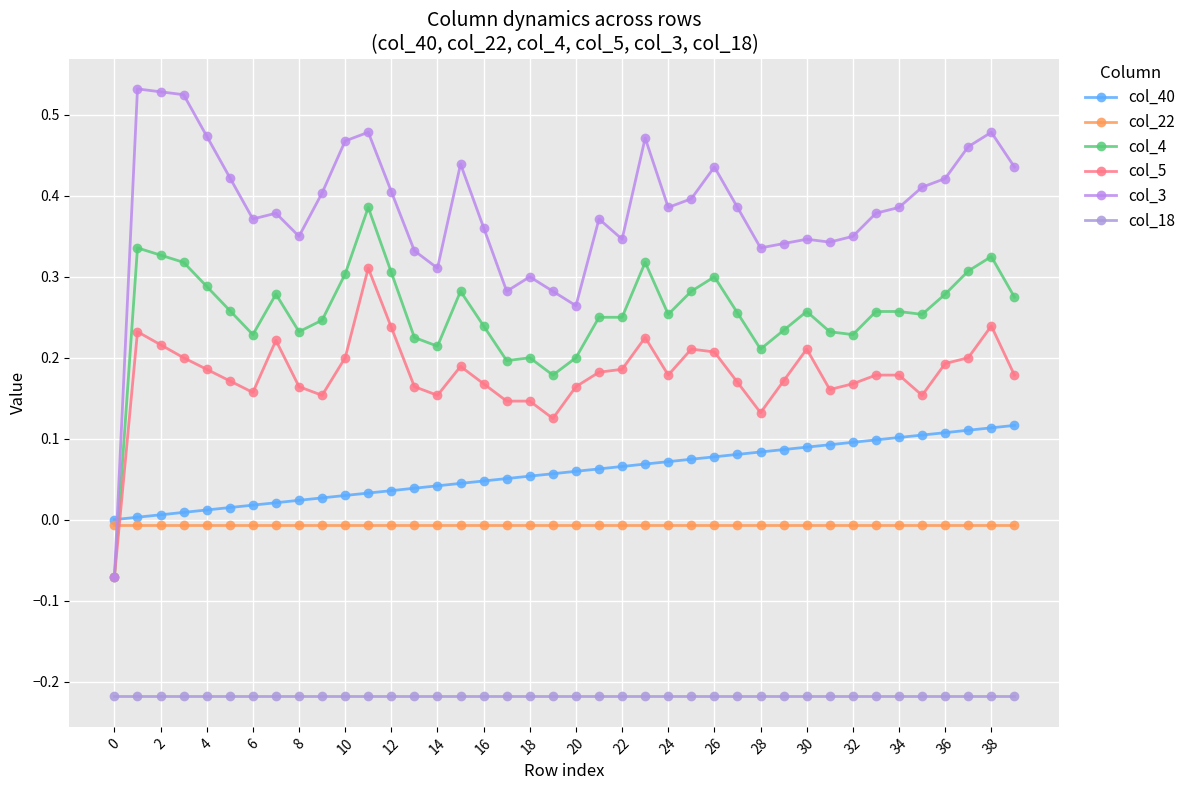

How many lines are shown in the chart?

6